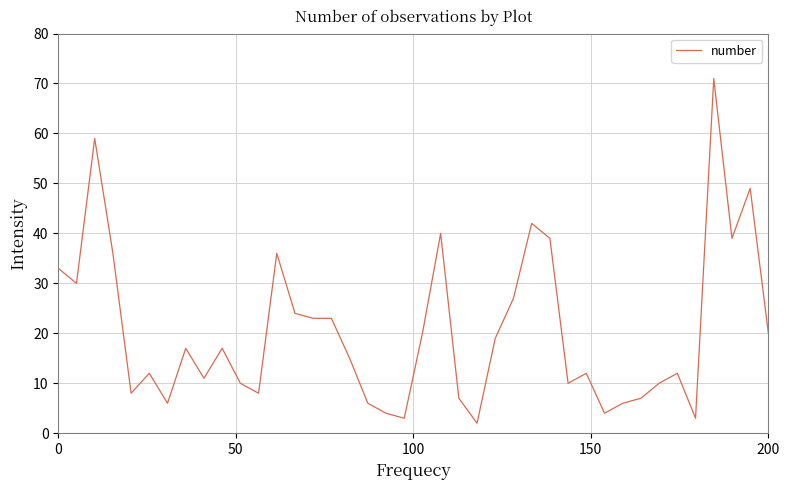

How many values are below 17?

20